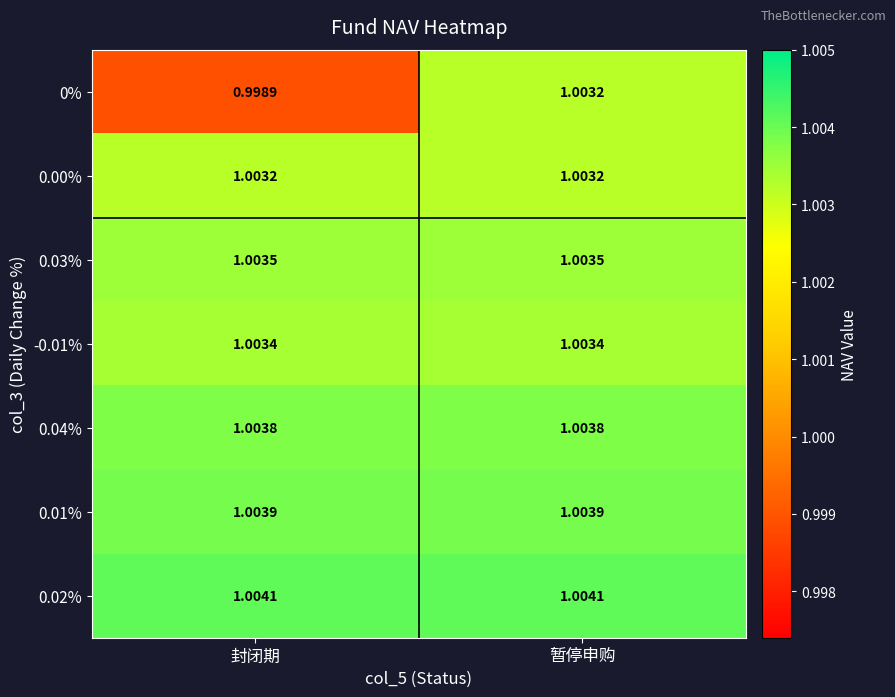

Where is 0% nearest to the value 1?

封闭期